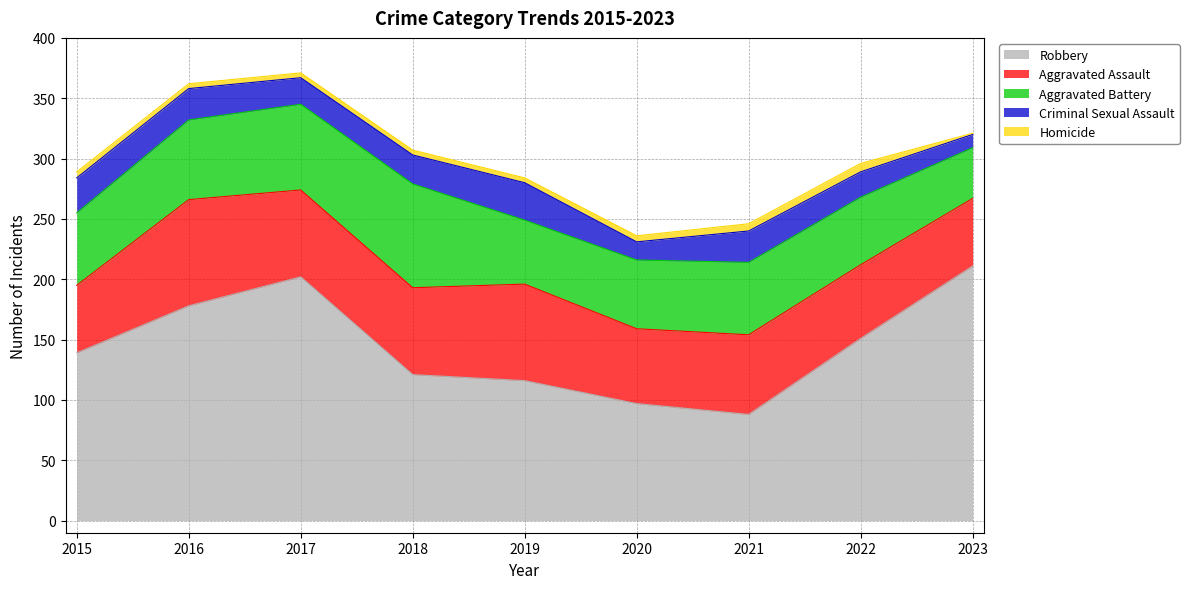

What is the difference between the second highest and second lowest values in the Criminal Sexual Assault series?

14